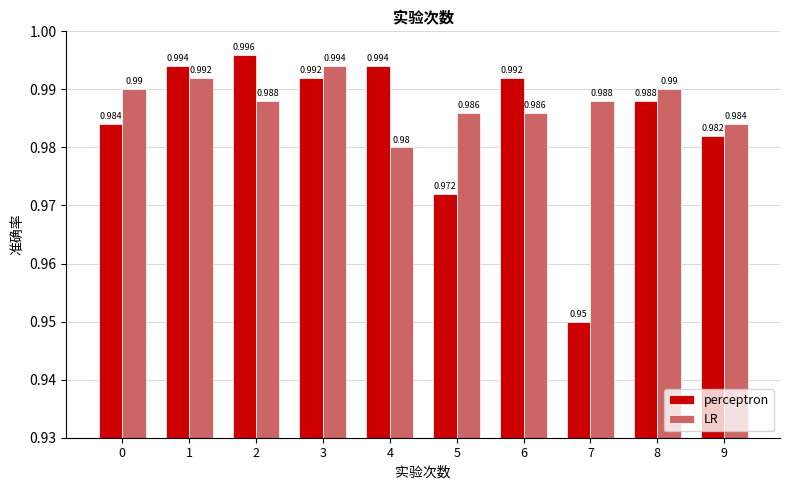

Where is LR nearest to the value 0?

4